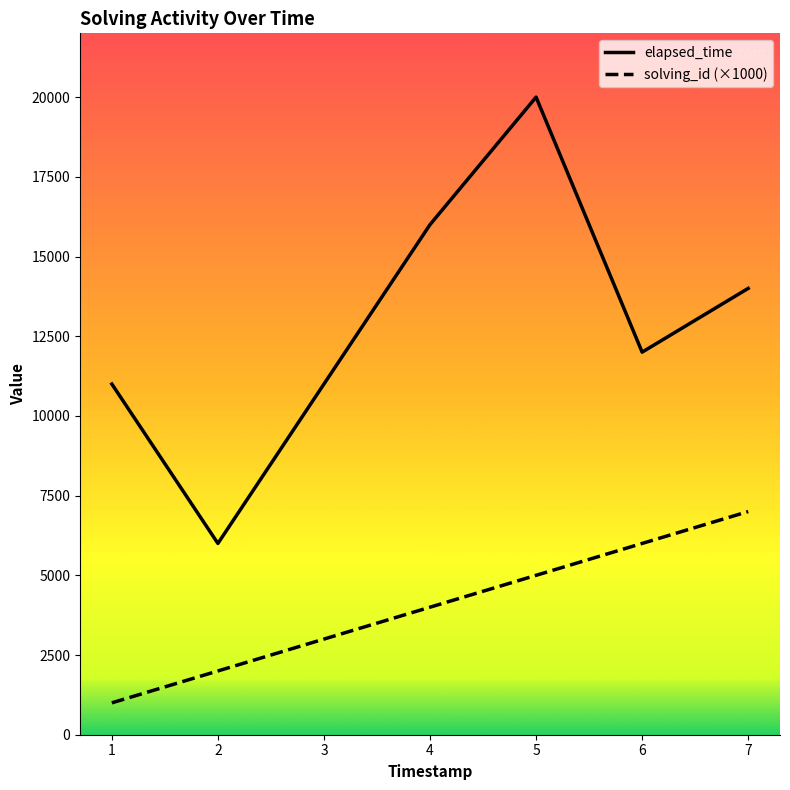

True or false: solving_id (×1000) and elapsed_time intersect in this chart.

False